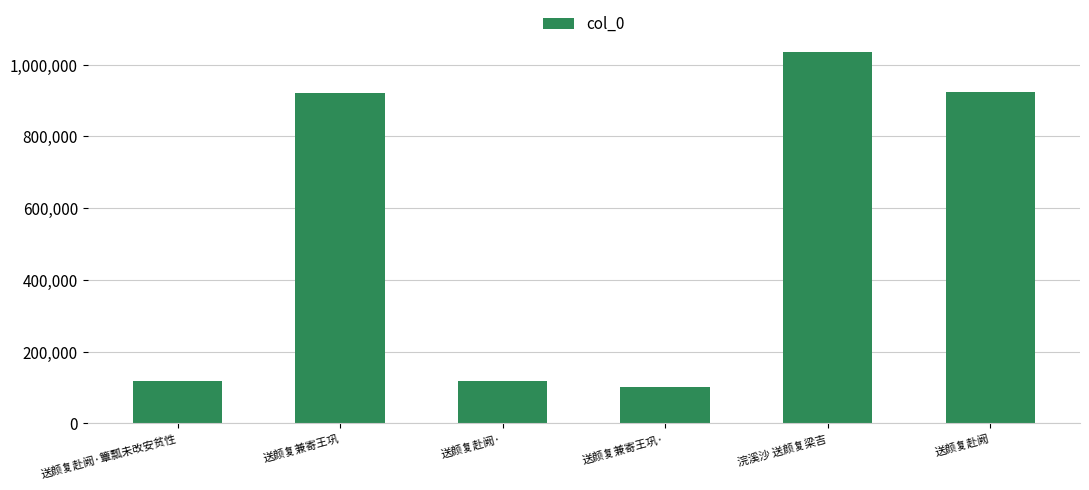

The chart shows a value of 202183 at 送颜复赴阙·簟瓢未改安贫性. True or false?

False